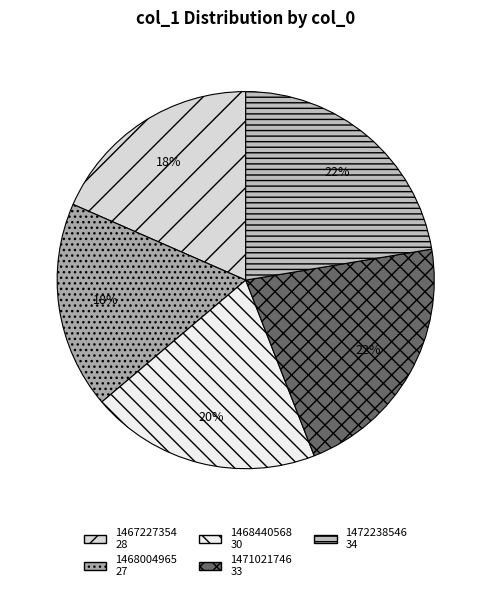

The 1468440568 slice represents 5% of the pie. True or false?

False